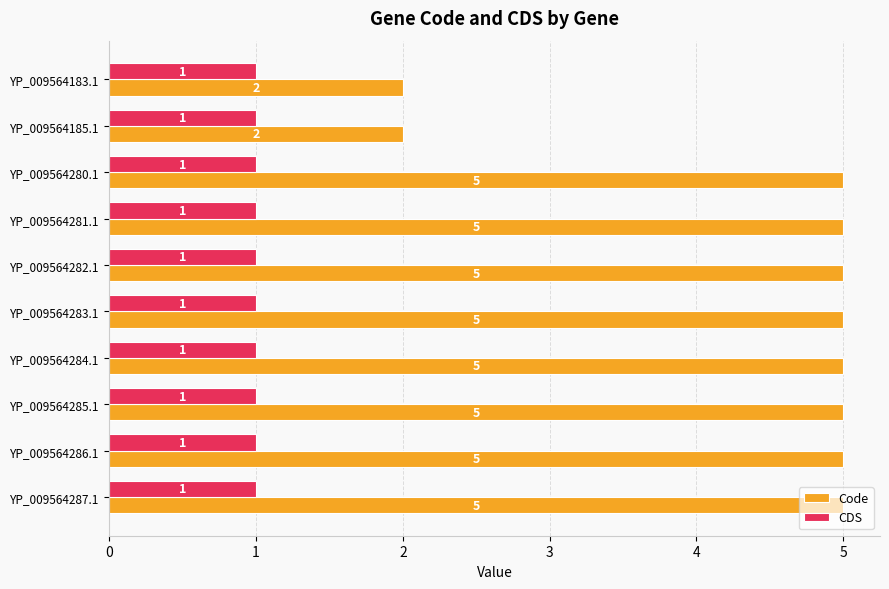

Which series has the largest range (max minus min)?

Code